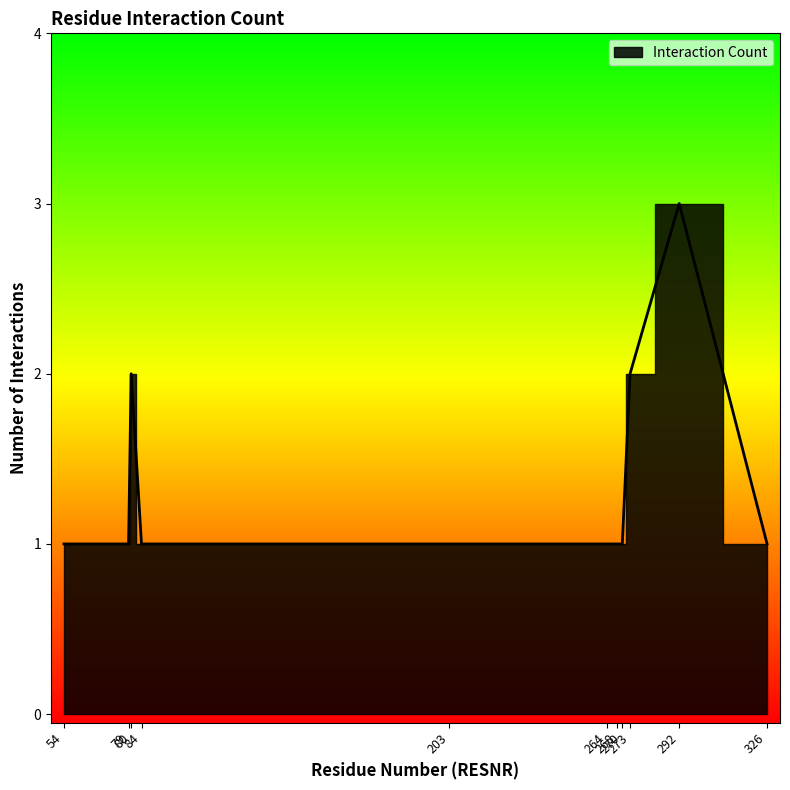

What is the difference between the second highest and second lowest values?

1